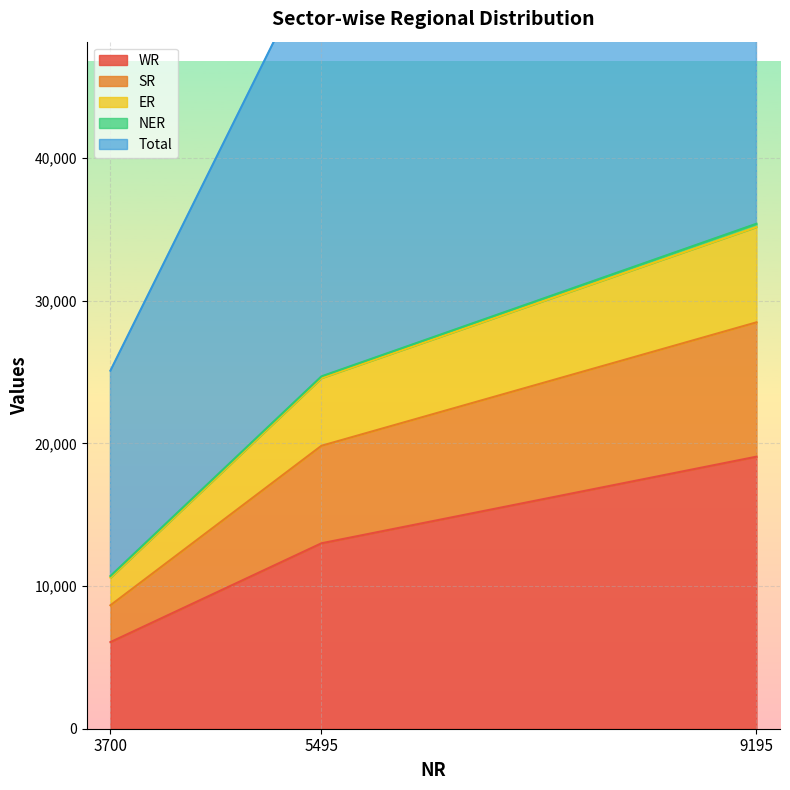

List the labels in order of WR value, largest first.

9195, 5495, 3700